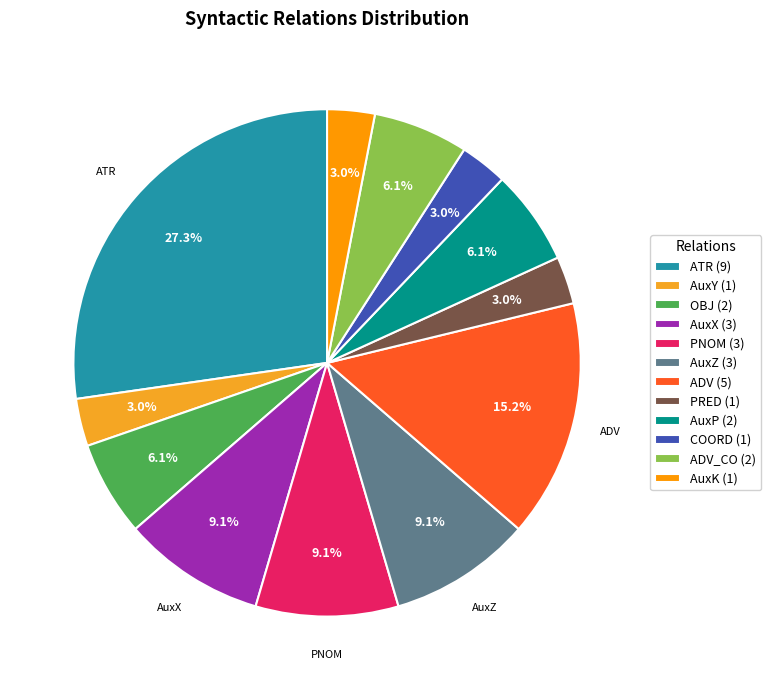

Count the number of slices in the pie.

12